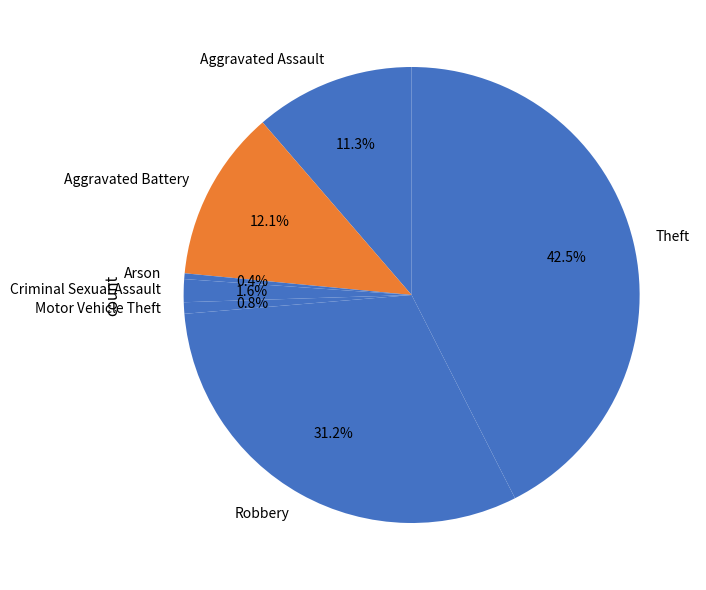

Is there any slice that represents more than half of the pie?

No